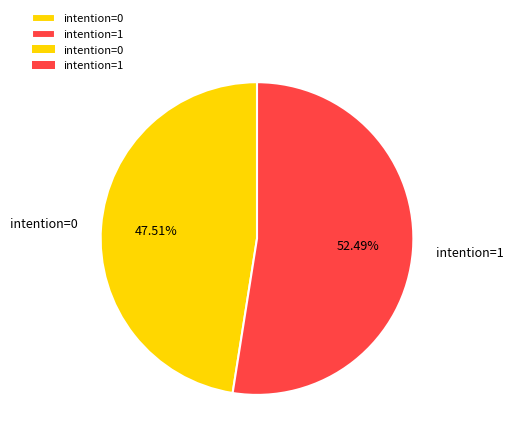

Combined, do intention=1 and intention=0 account for over 50%?

Yes